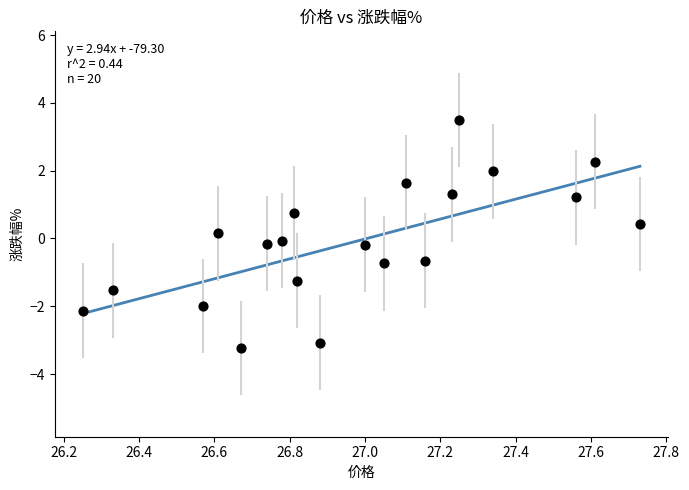

What is the range of Y values (max minus min)?

6.7